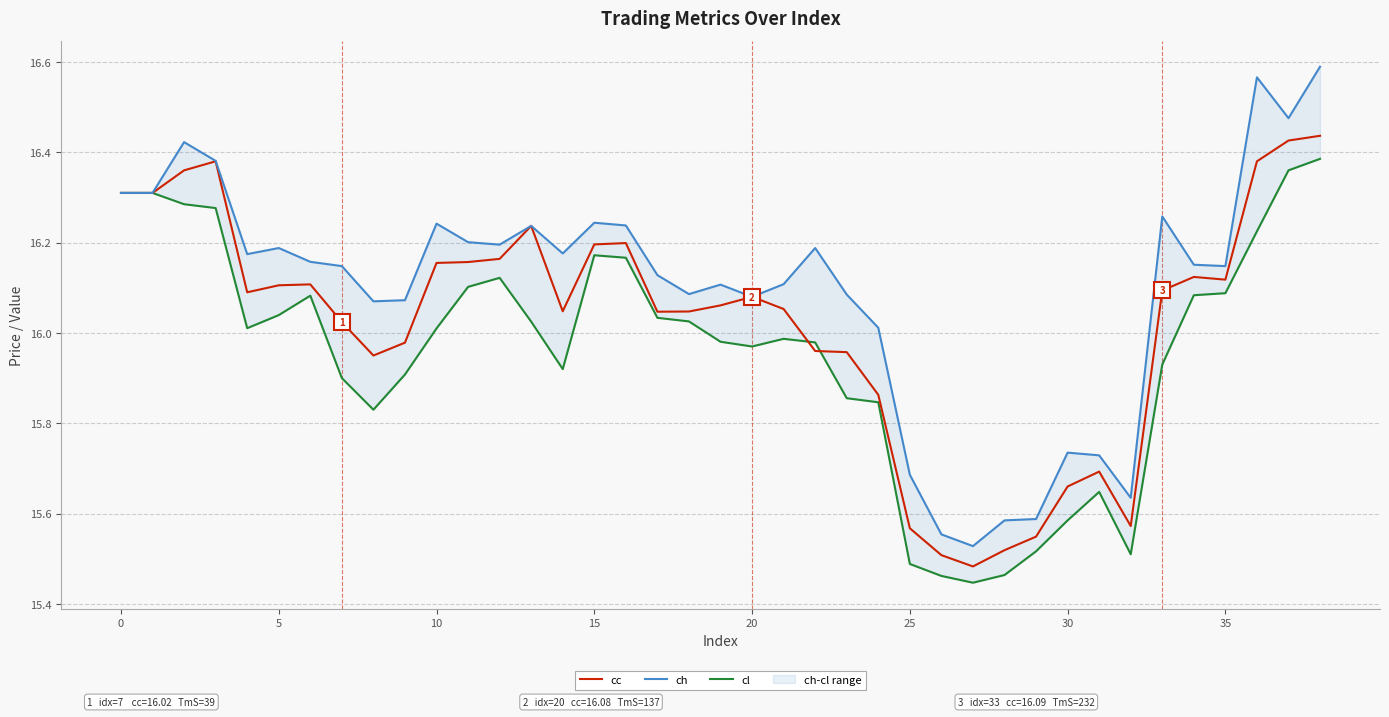

What is the sum of the cc values at 27 and 22?

31.4